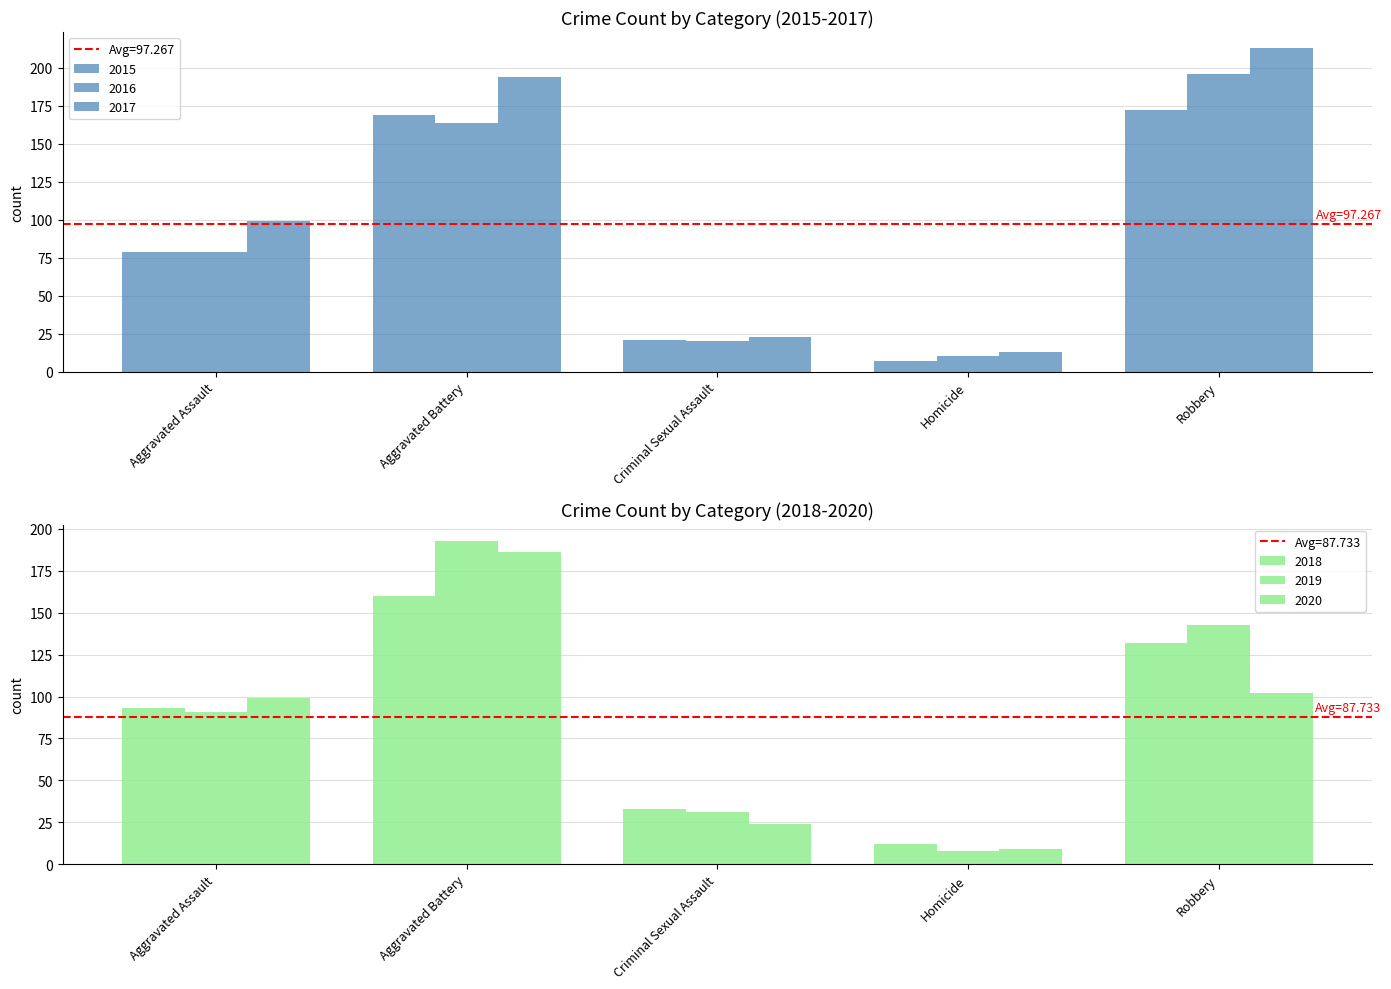

At which category does the chart reach its peak across all series?

Robbery